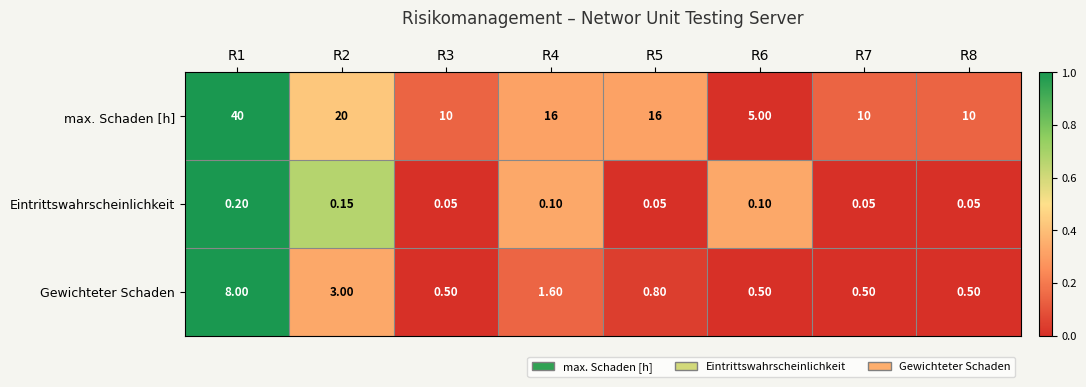

Which series has the largest total across all categories?

max. Schaden [h]